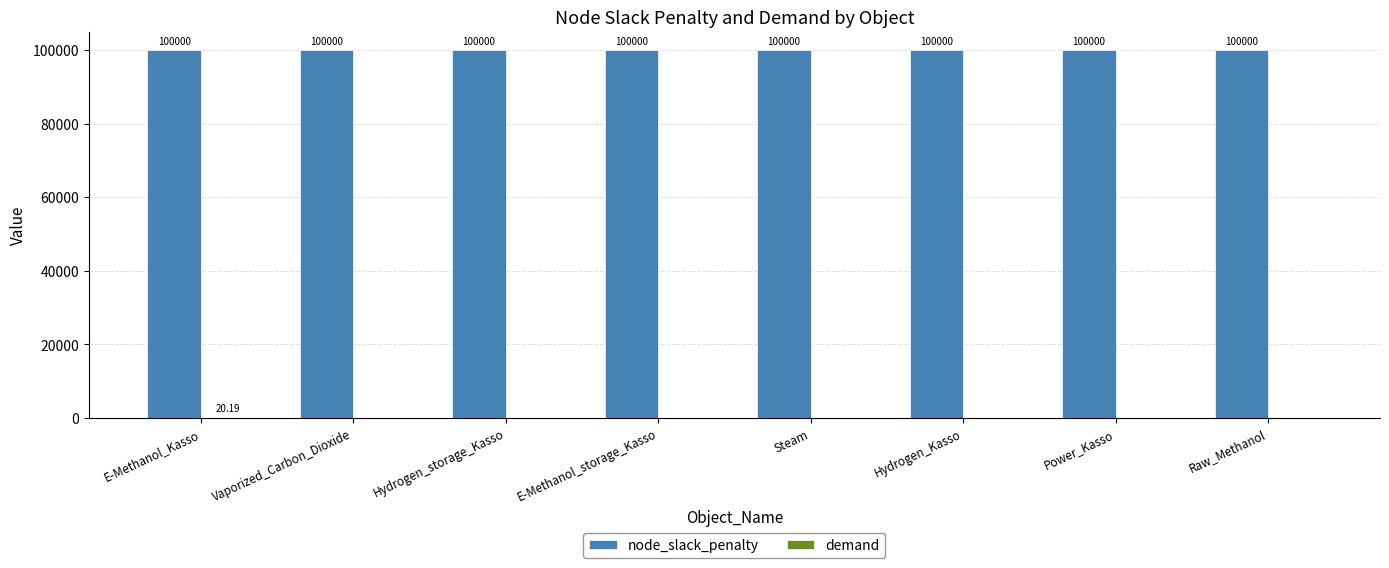

What is the sum of all node_slack_penalty values?

800000.0